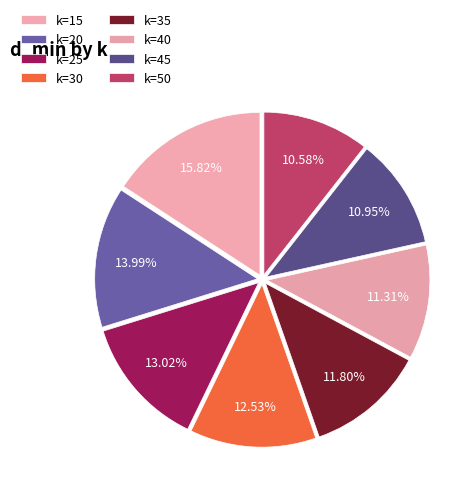

How many segments does this pie chart have?

8